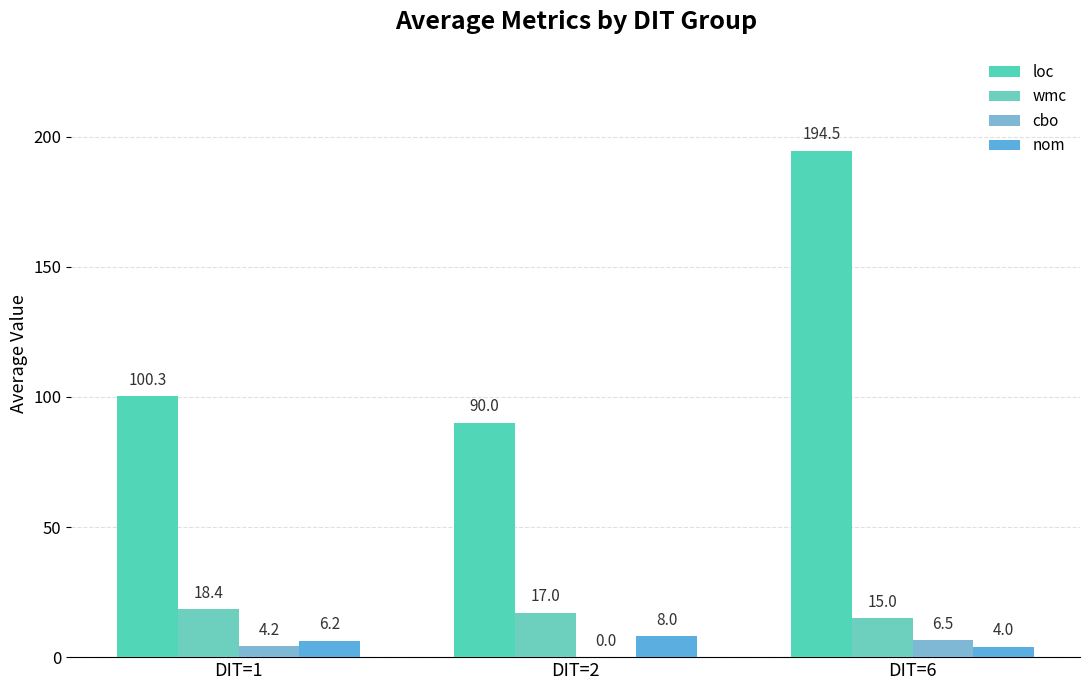

What is the highest value of the loc series?

194.5